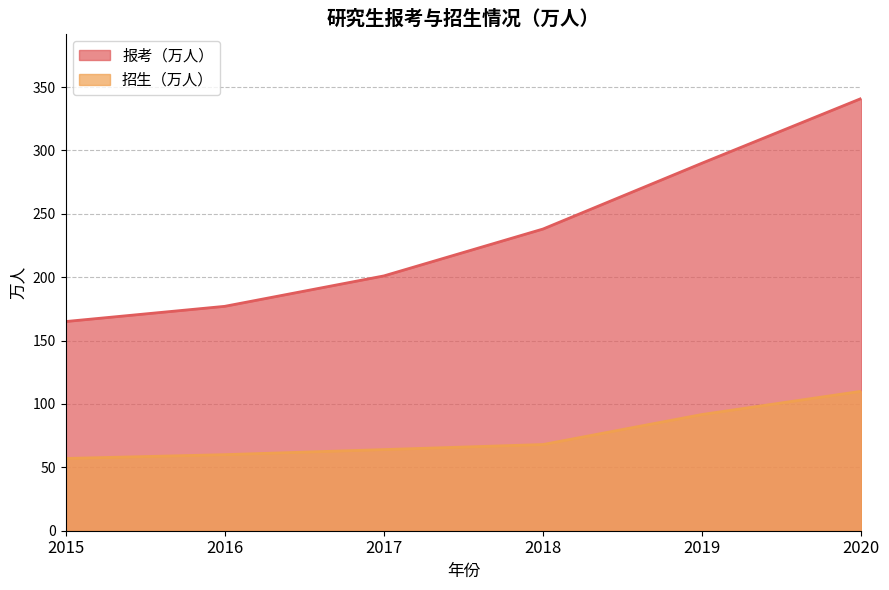

True or false: 招生（万人） and 报考（万人） intersect in this chart.

False